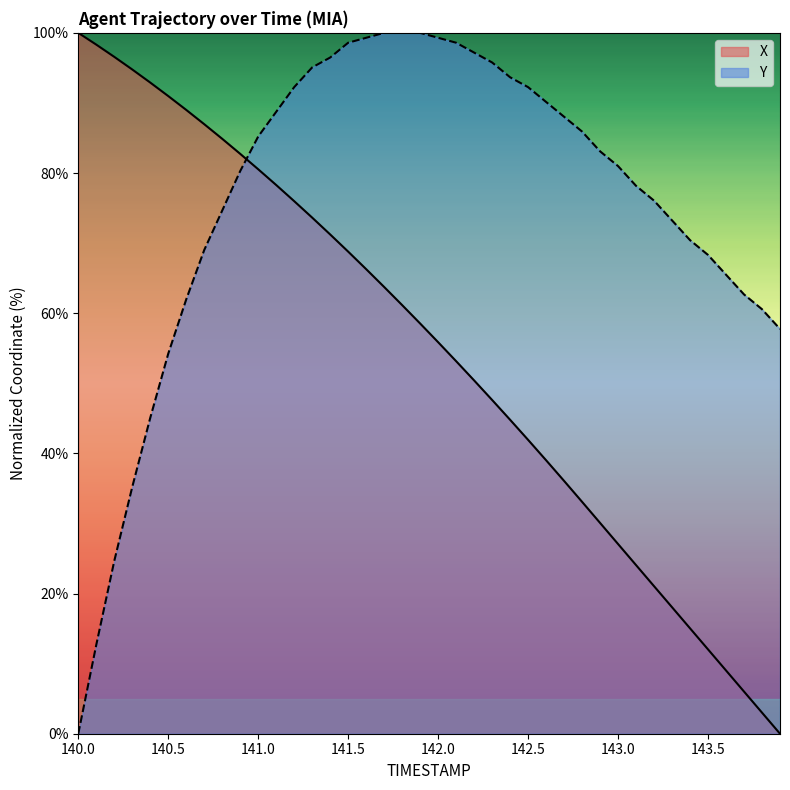

True or false: X has more than 1 interior local peaks.

False